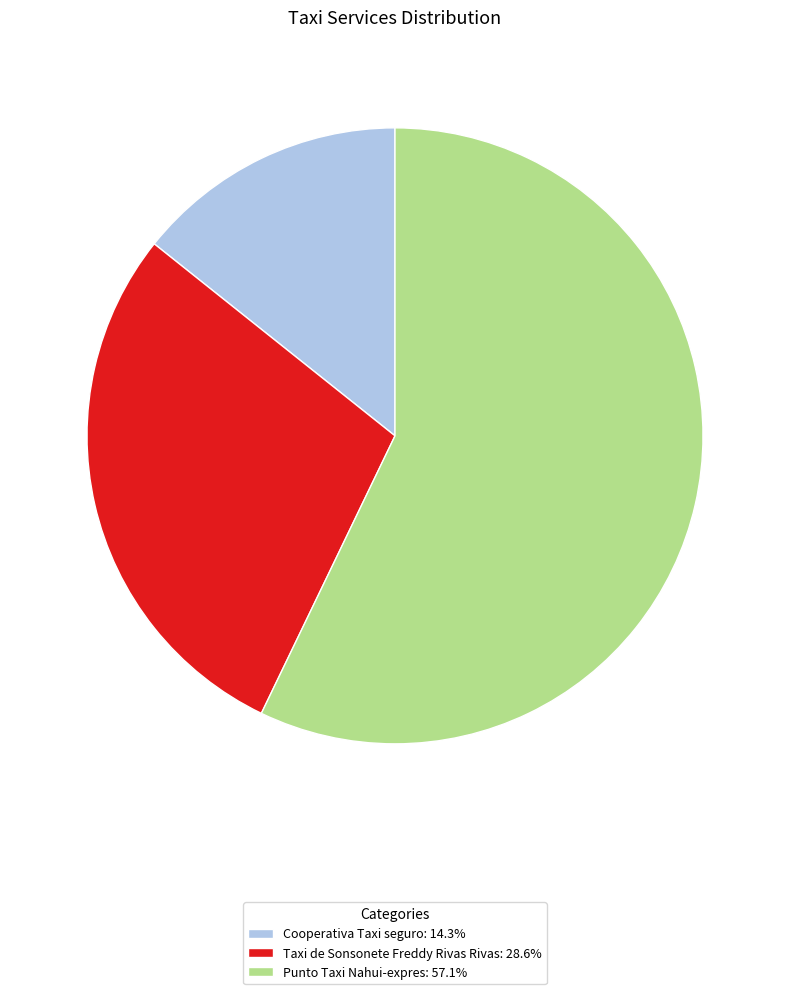

Combined, do Cooperativa Taxi seguro: 14.3% and Punto Taxi Nahui-expres: 57.1% account for over 50%?

Yes